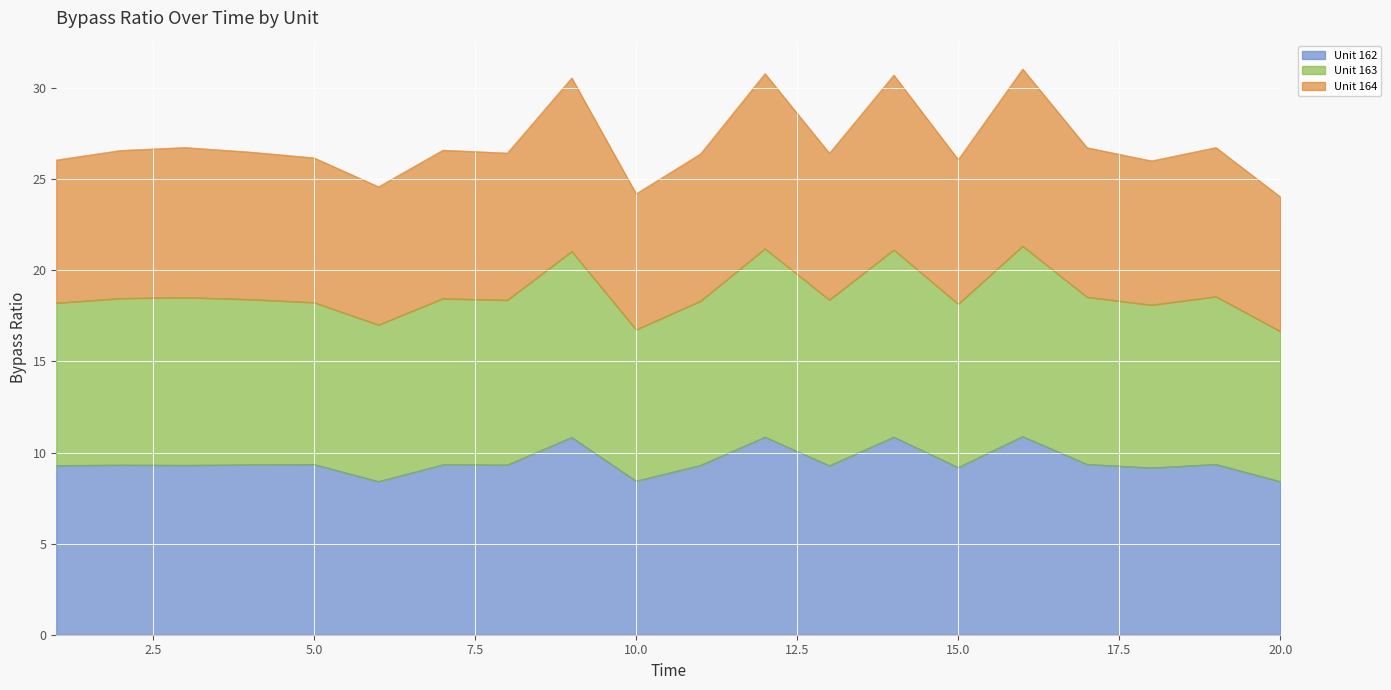

What is the maximum value for Unit 162?

10.9